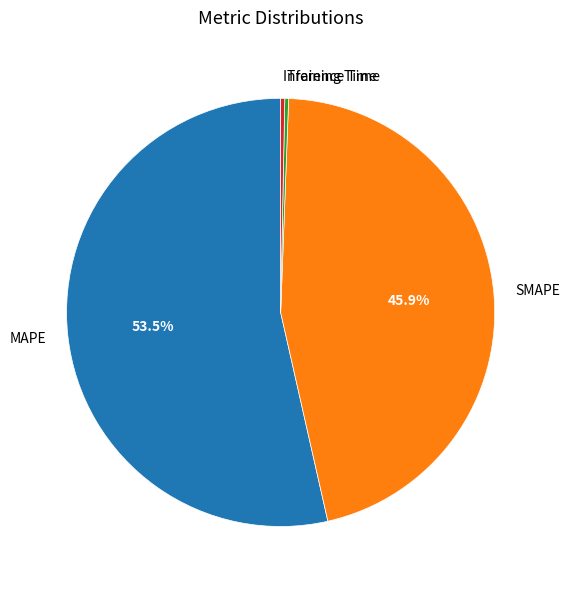

To the nearest percent, what is the difference between the SMAPE and Training Time slice percentages?

46%